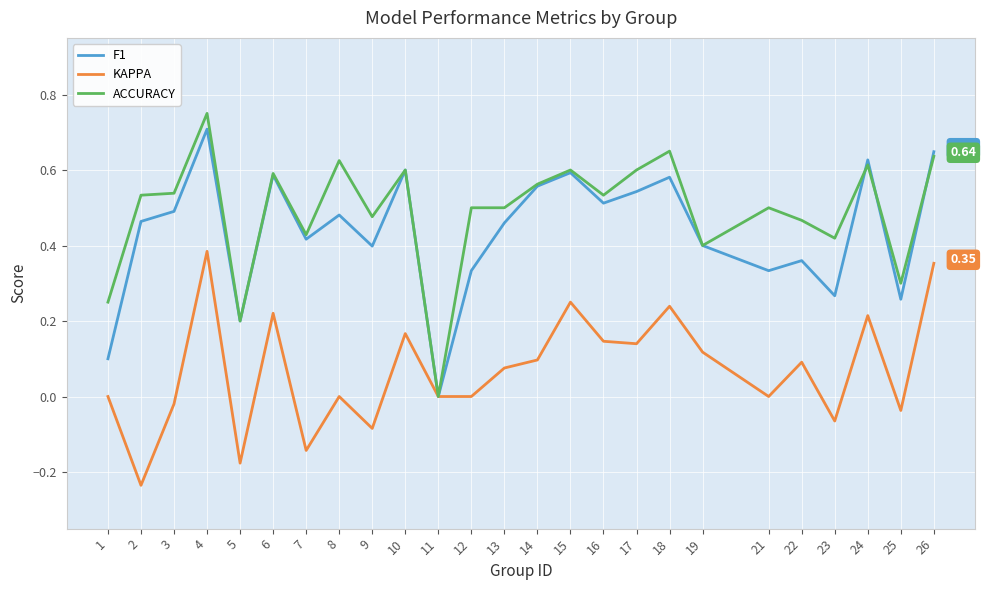

Which series has the widest spread of values?

ACCURACY